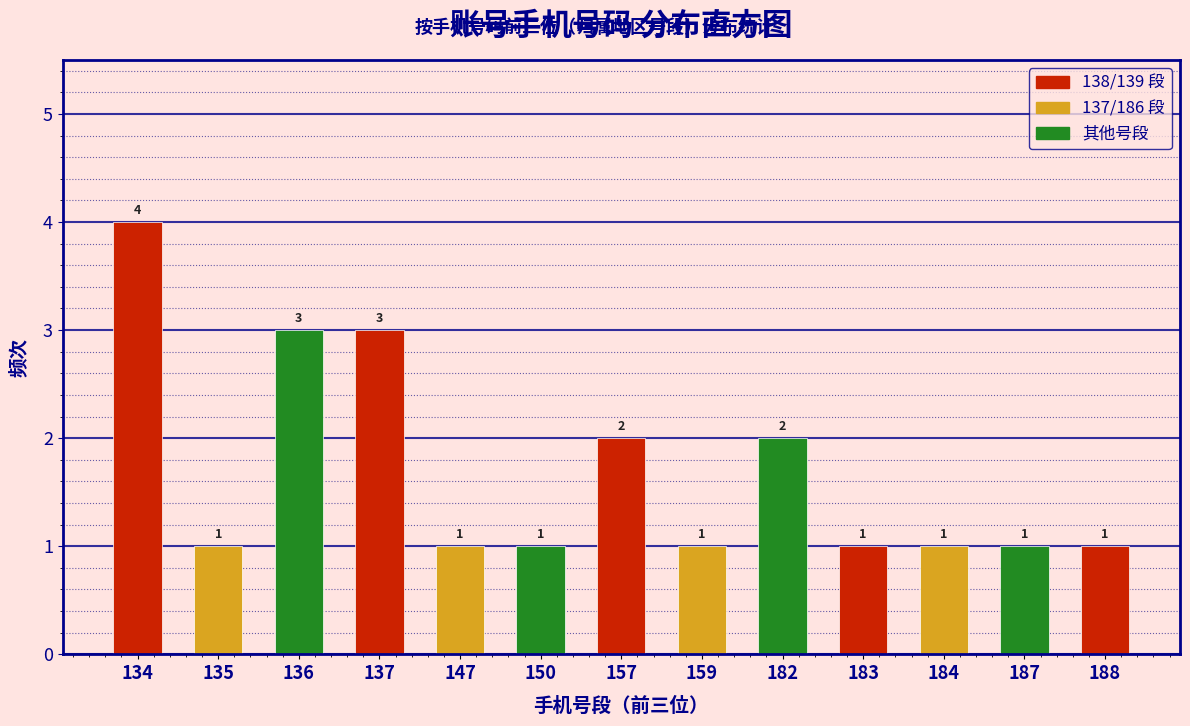

Reading left to right, transcribe all the data shown in this chart.

4	1	3	3	1	1	2	1	2	1	1	1	1